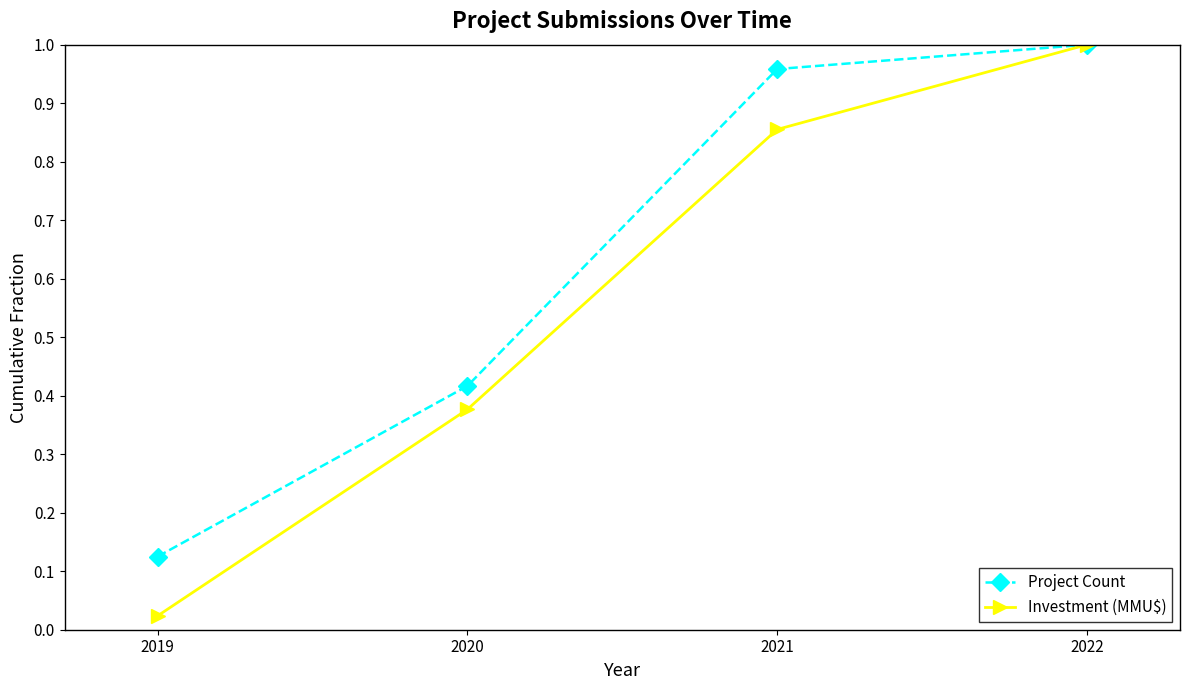

Where is Investment (MMU$) nearest to the value 0?

2019